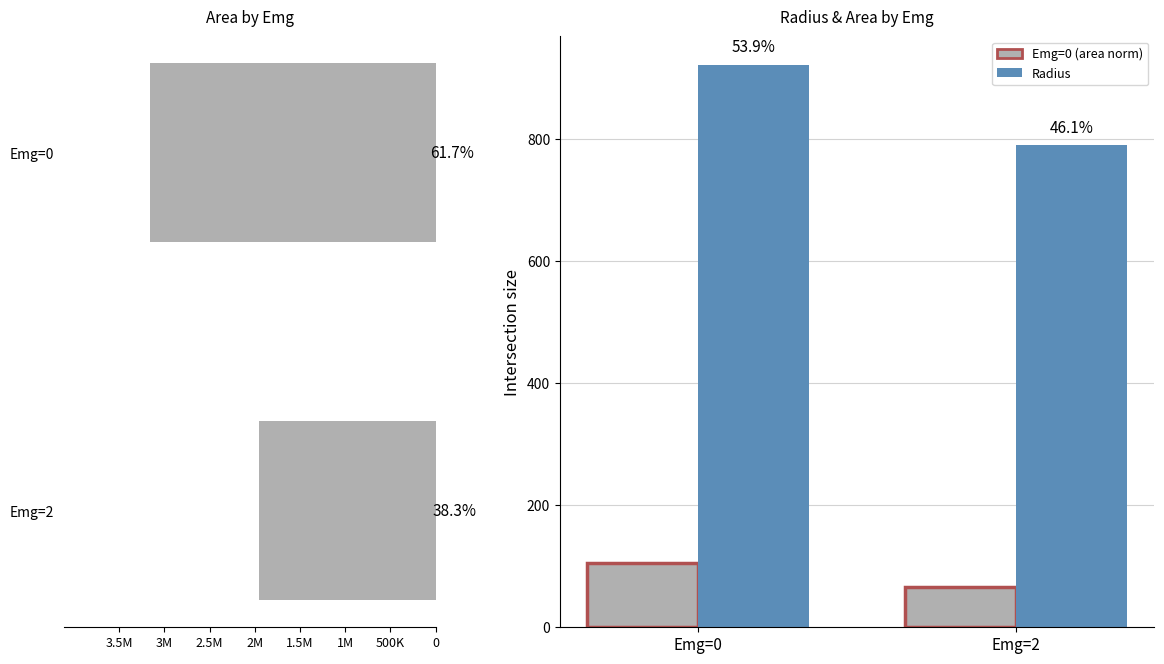

What is the greatest value displayed?

3159375.0